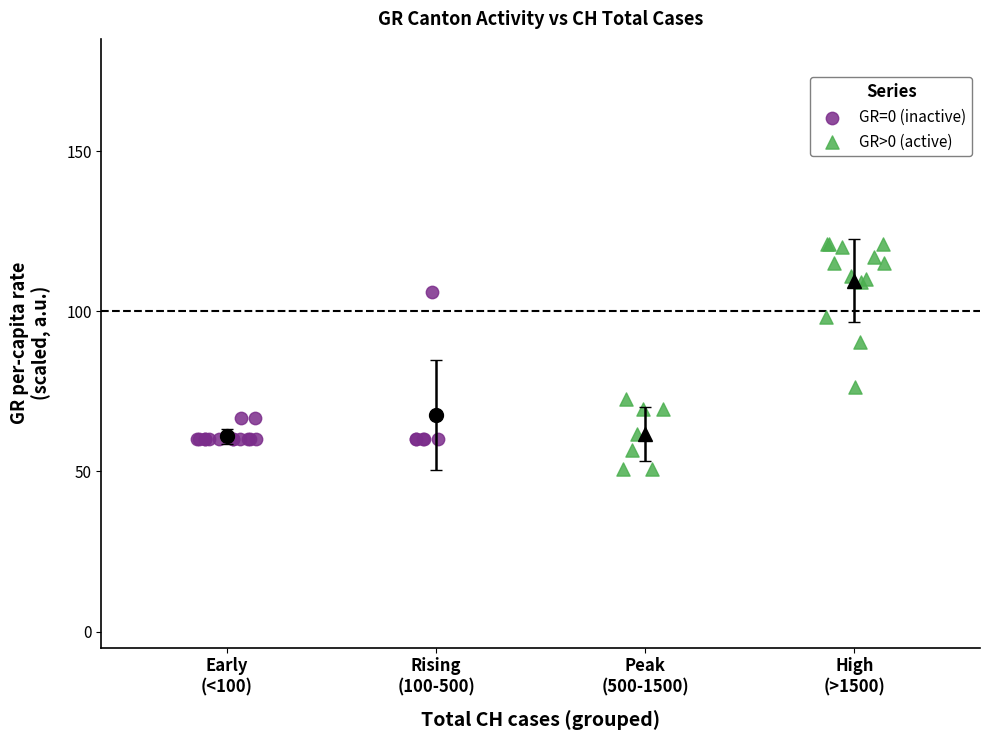

Which series contains the highest Y value?

GR>0 (active)